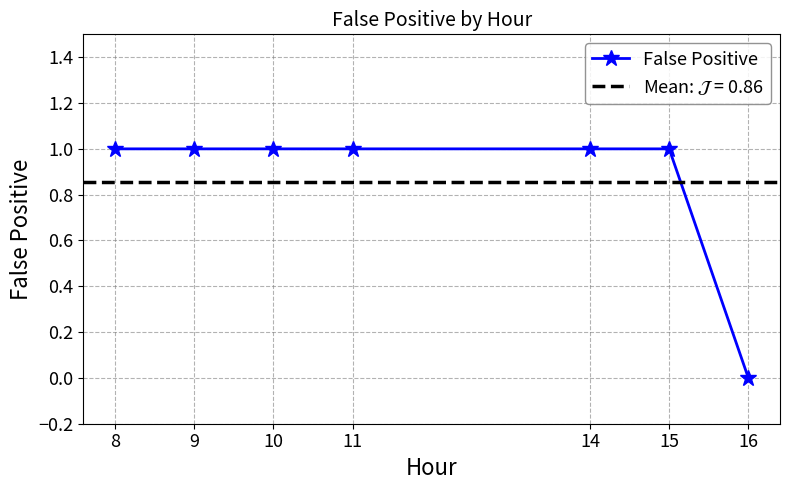

Is this an area chart (filled region under the line)?

No